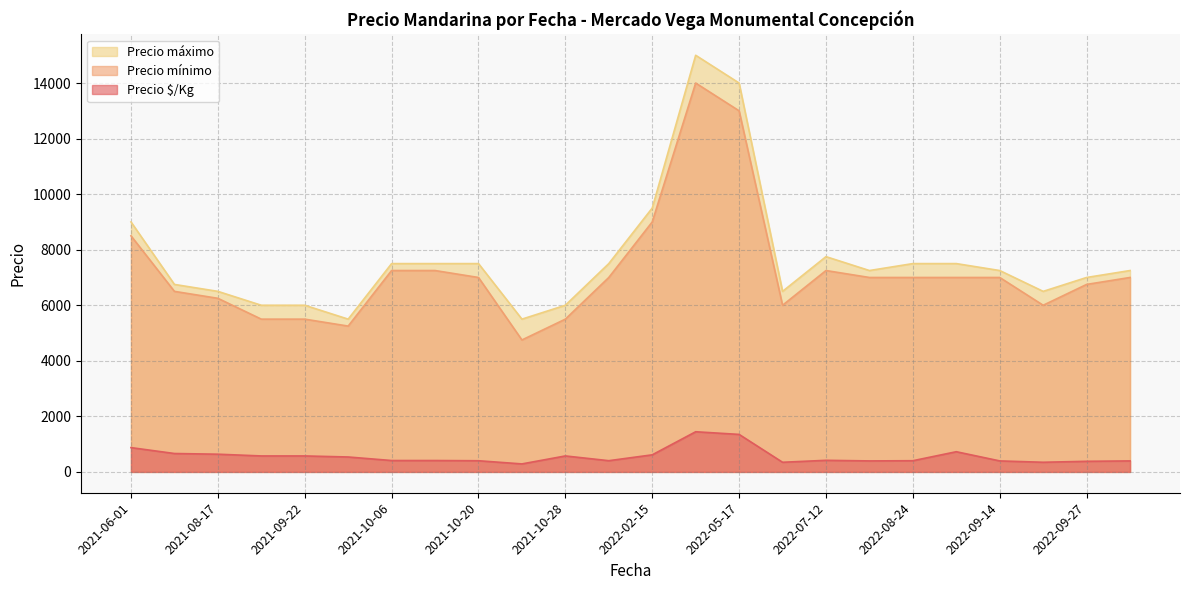

Where is Precio mínimo nearest to the value 9000?

2022-02-15